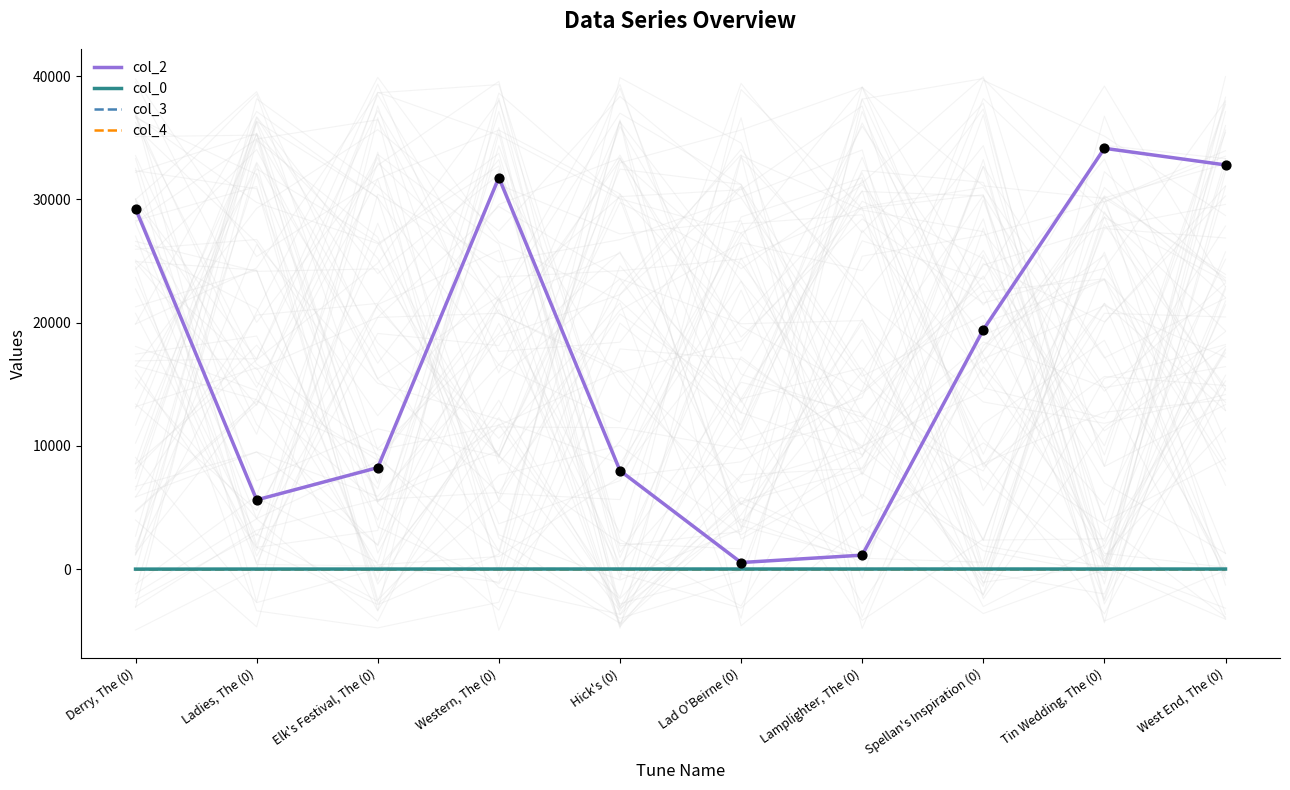

At which category is the sum across all series the highest?

Tin Wedding, The (0)